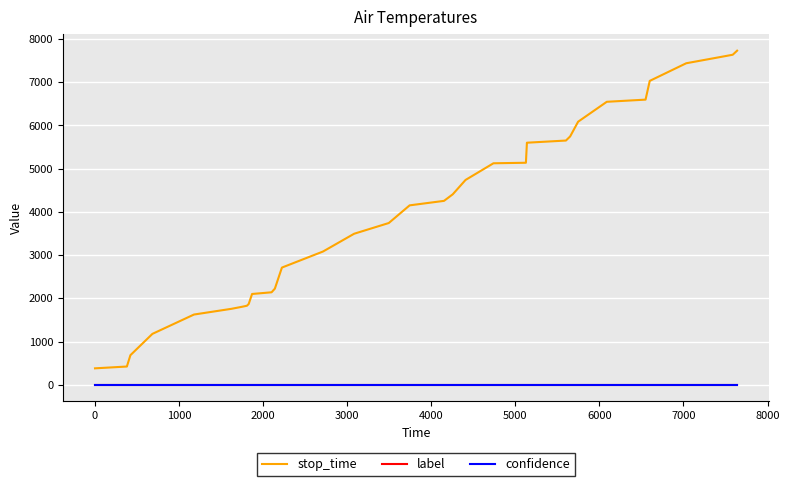

Which series has the largest total across all categories?

stop_time